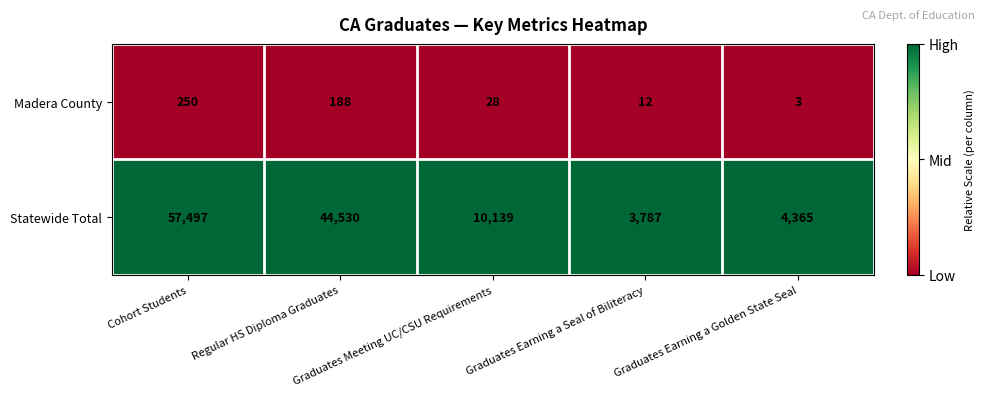

What is the smallest value displayed?

3